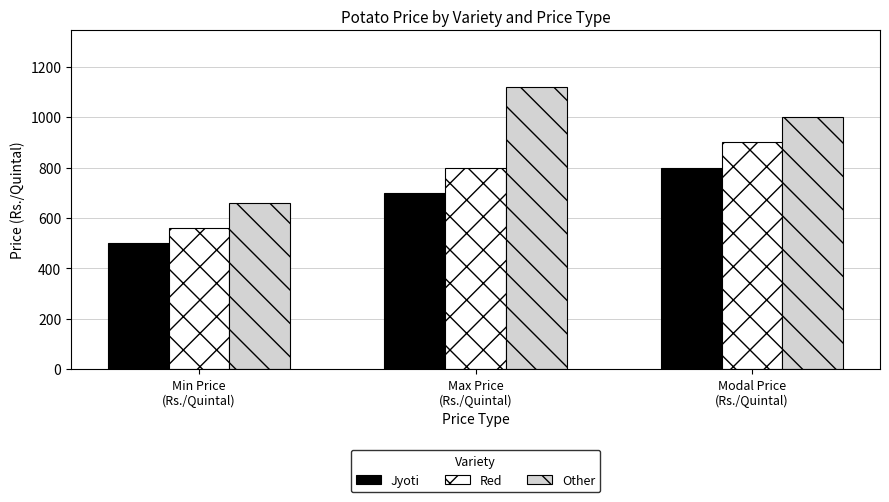

What is the total value across all series at Min Price
(Rs./Quintal)?

1720